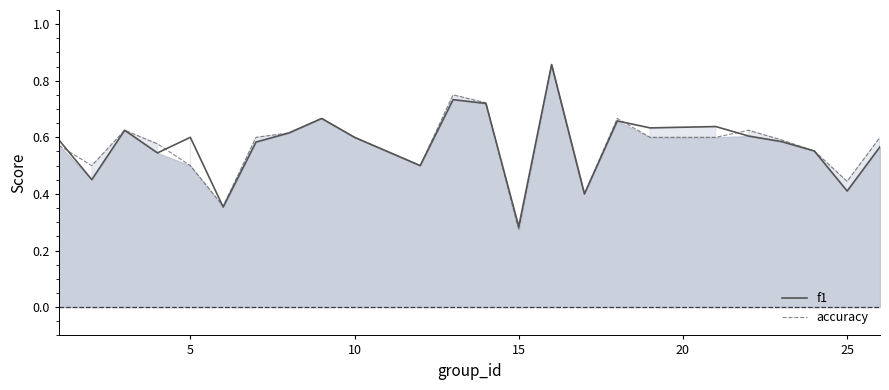

At which label is f1 closest to 0?

15